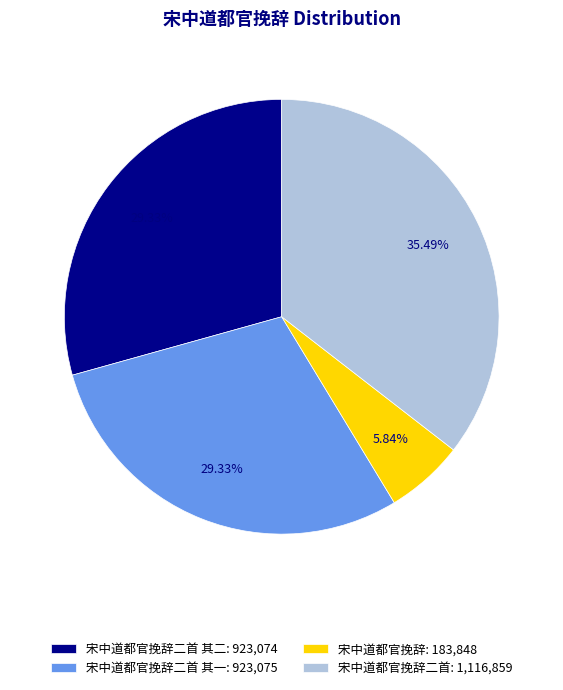

To the nearest percent, what is the average slice percentage?

25%